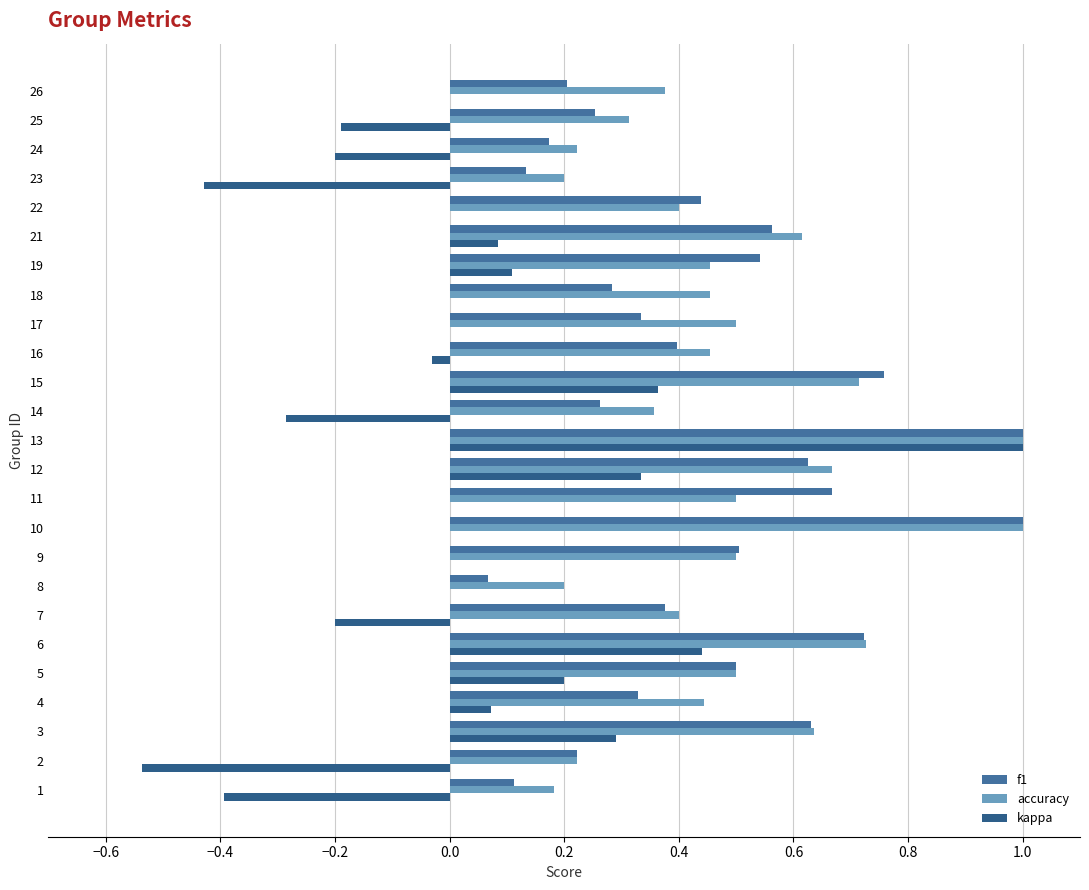

Count the number of categories in the chart.

25